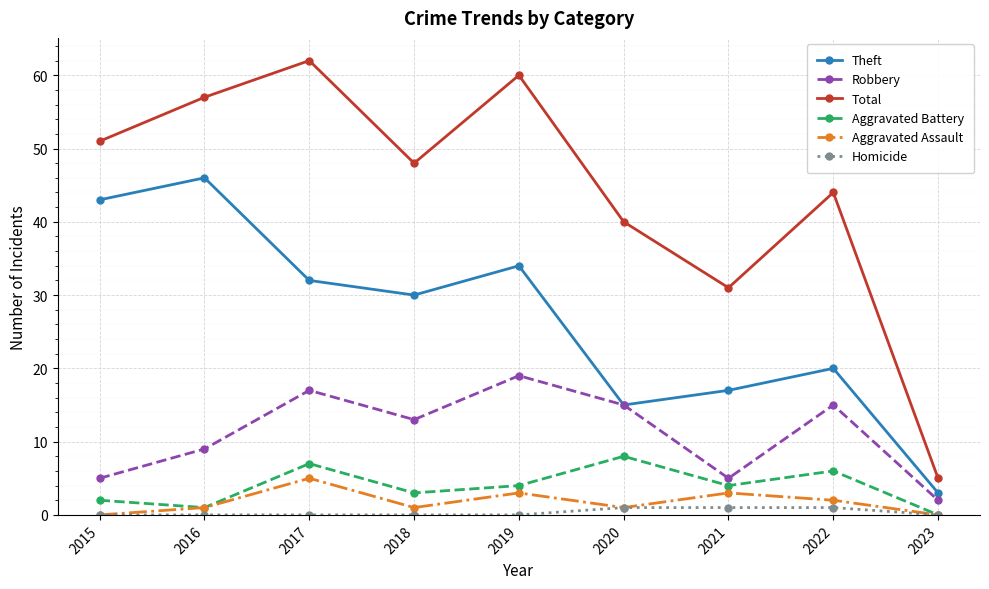

What is the sum of all Theft values?

240